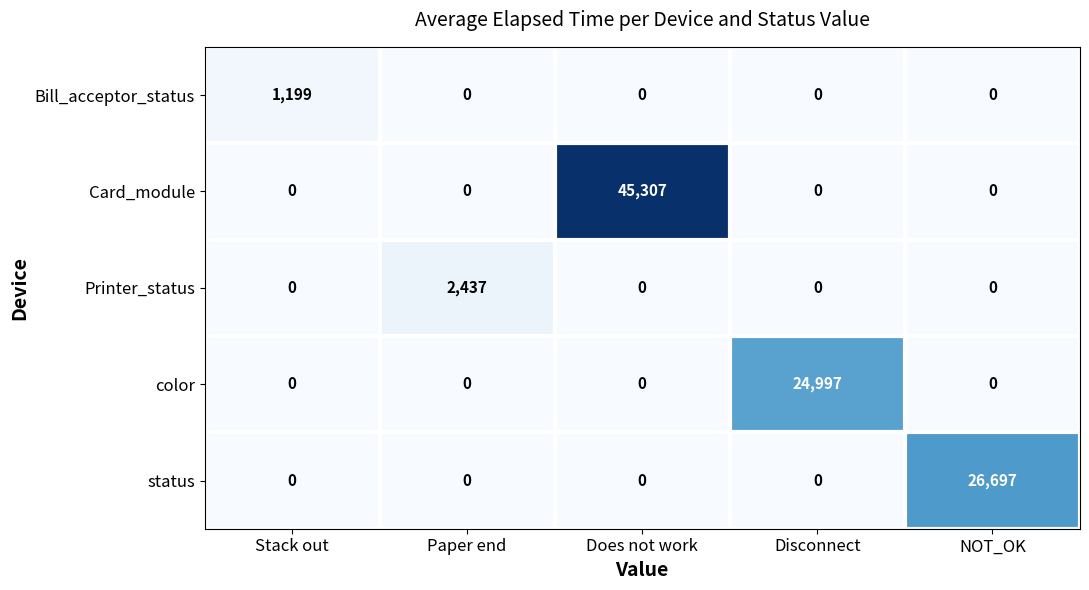

What is the total value across all series at Paper end?

2437